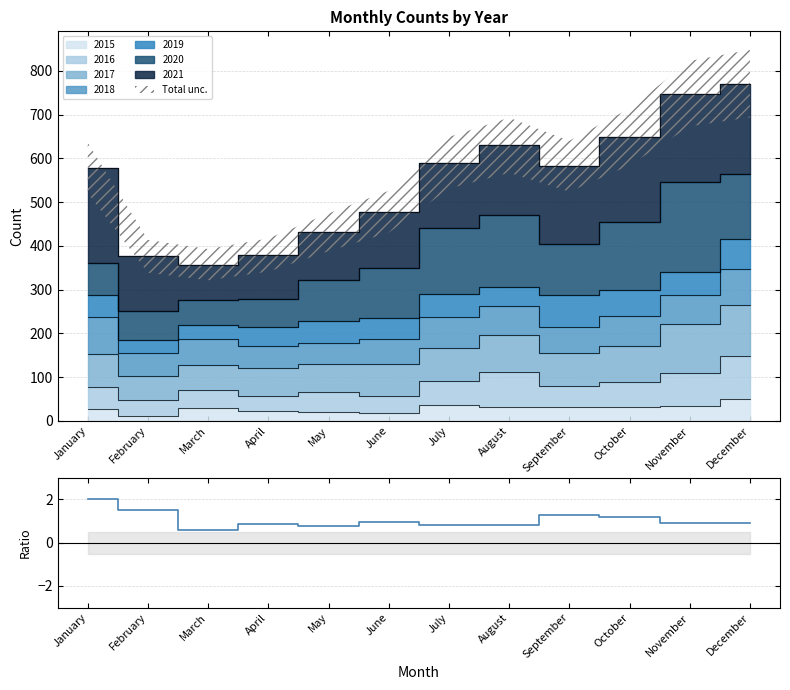

Reading left to right, list all the values displayed in this chart.

2.0	1.5	0.6	0.9	0.8	0.9	0.8	0.8	1.3	1.2	0.9	0.9